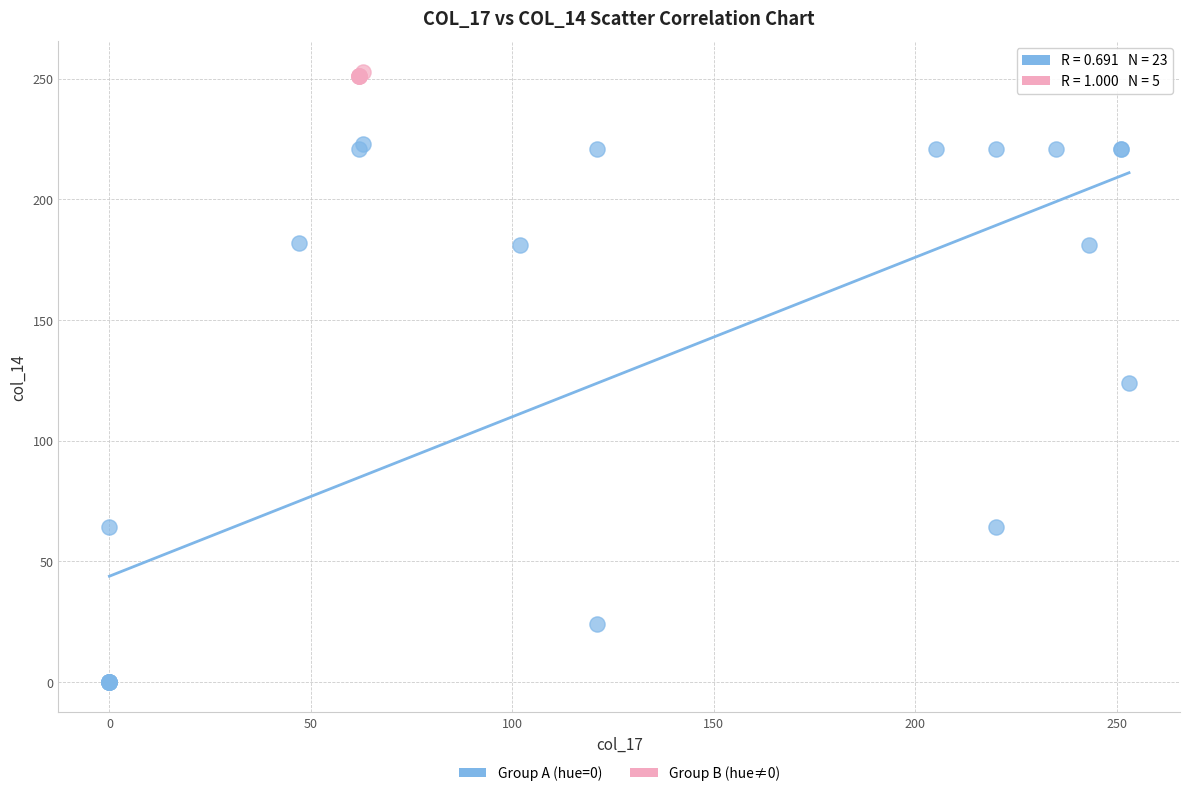

Which series has the widest spread of Y values?

Group A (hue=0)